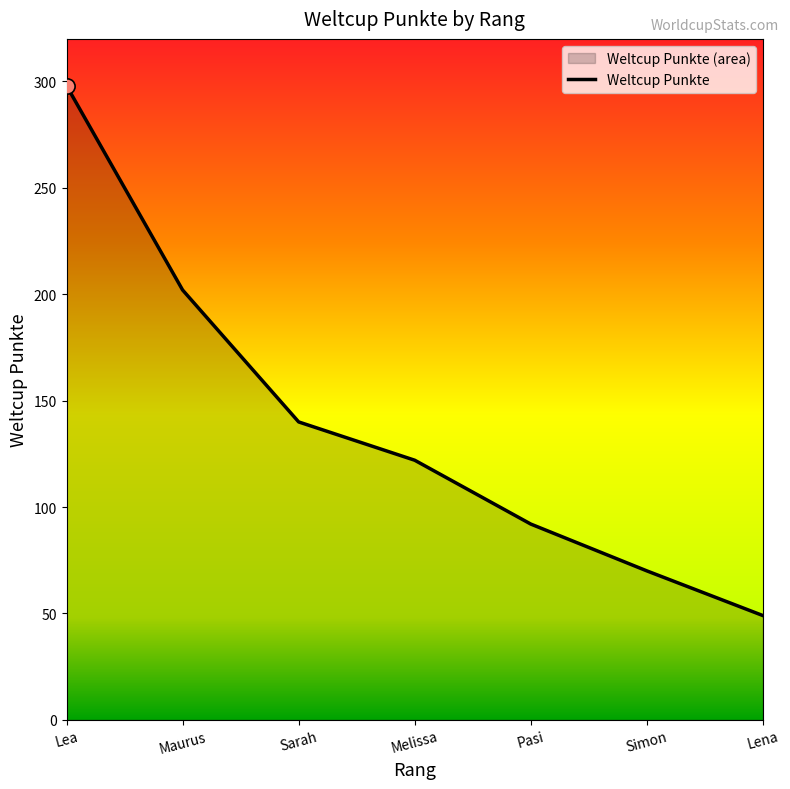

Approximately how many times larger is the value at Maurus compared to Sarah?

1.4